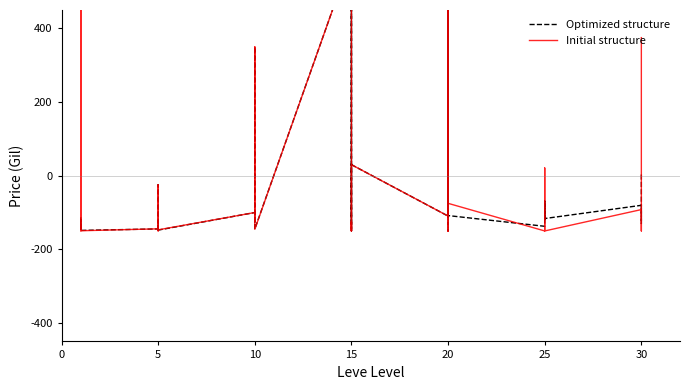

Where is the first local minimum for Optimized structure?

10